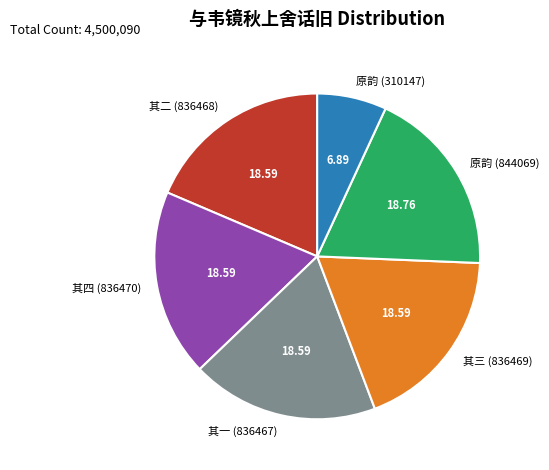

Does any single category account for the majority?

No